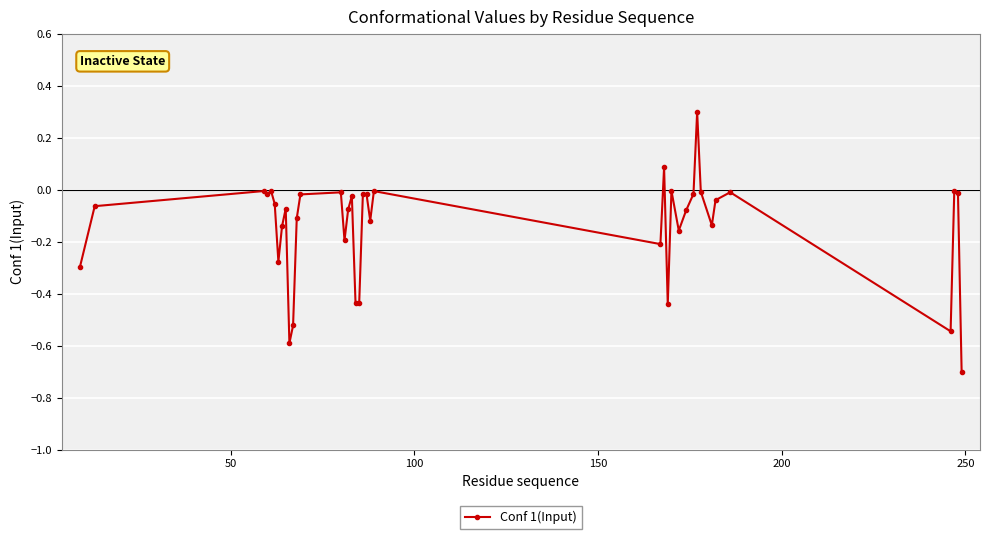

True or false: there are more than 2 points higher than both neighbors.

True